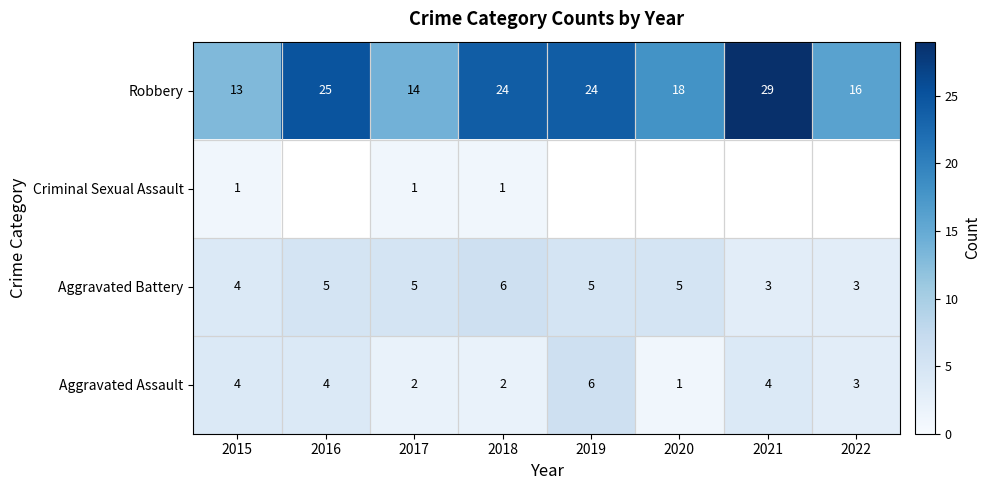

What is the total value across all series at 2017?

22